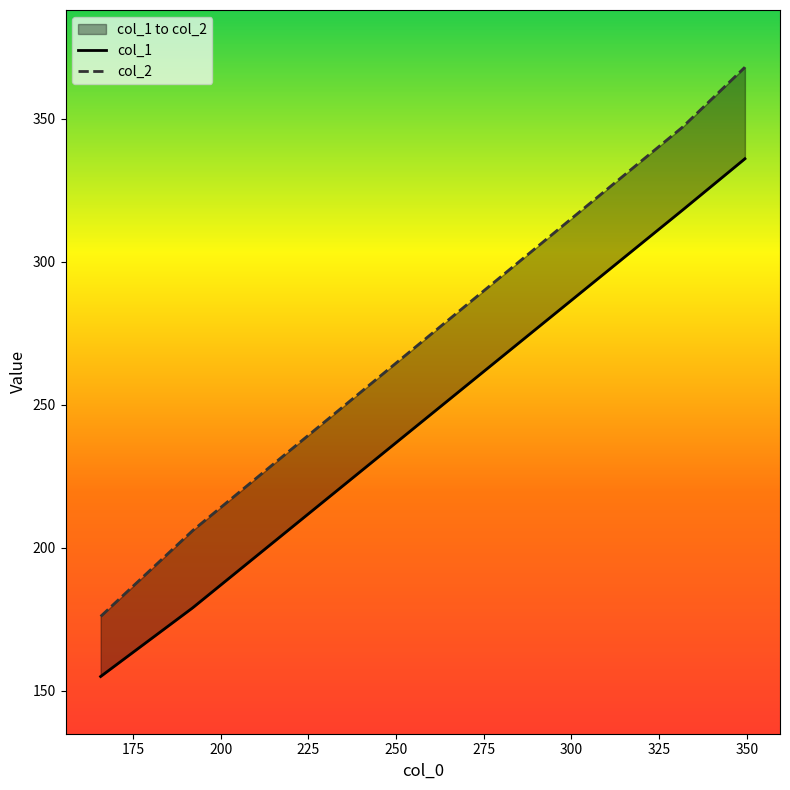

Reading left to right, list all the values displayed in this chart.

col_1: 155	179	318	336
col_2: 176	206	347	368